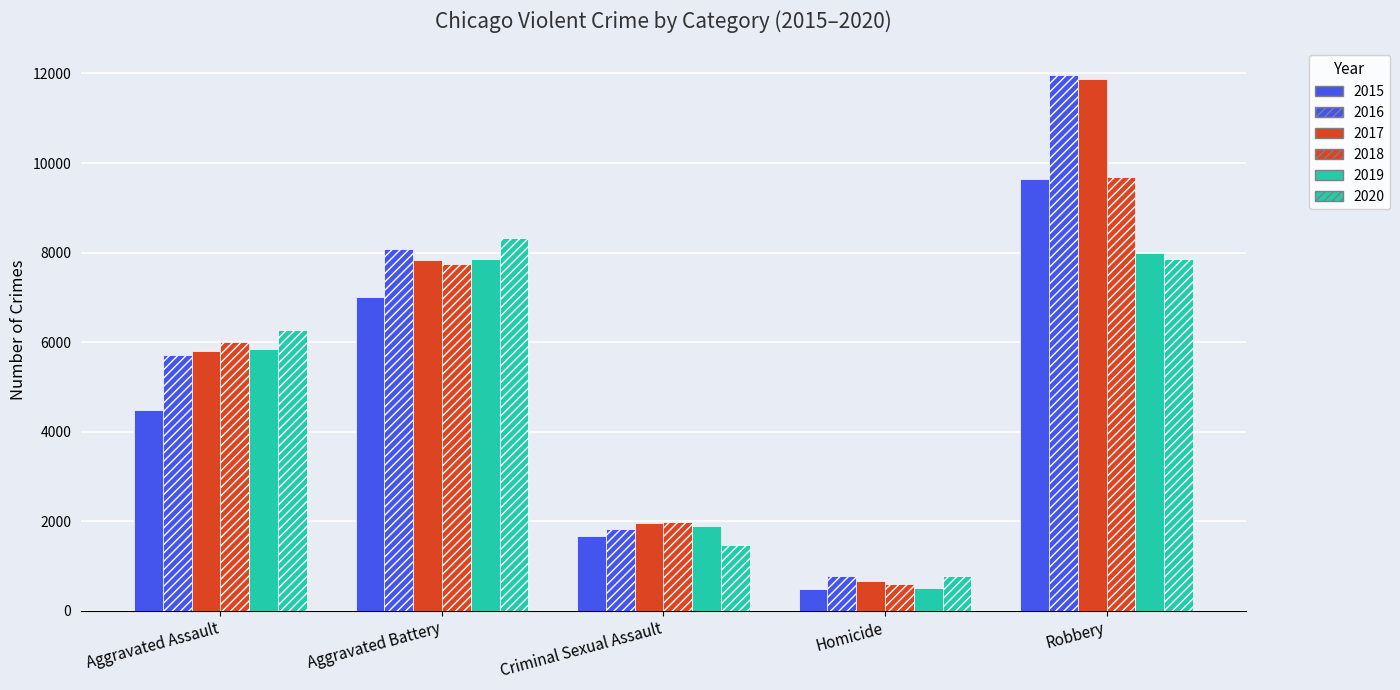

How many distinct data groups are displayed?

6